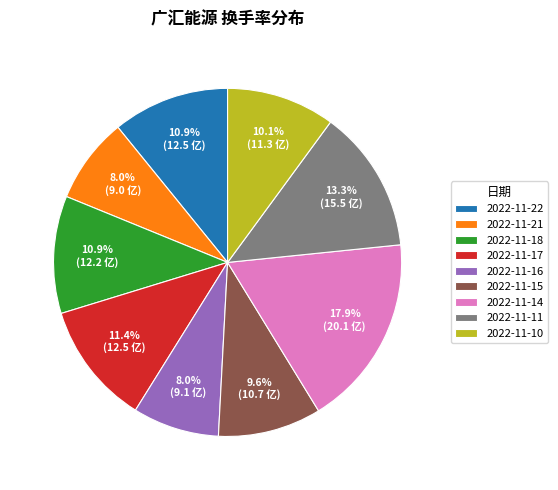

To the nearest percent, what percentage of the pie is 2022-11-22?

11%